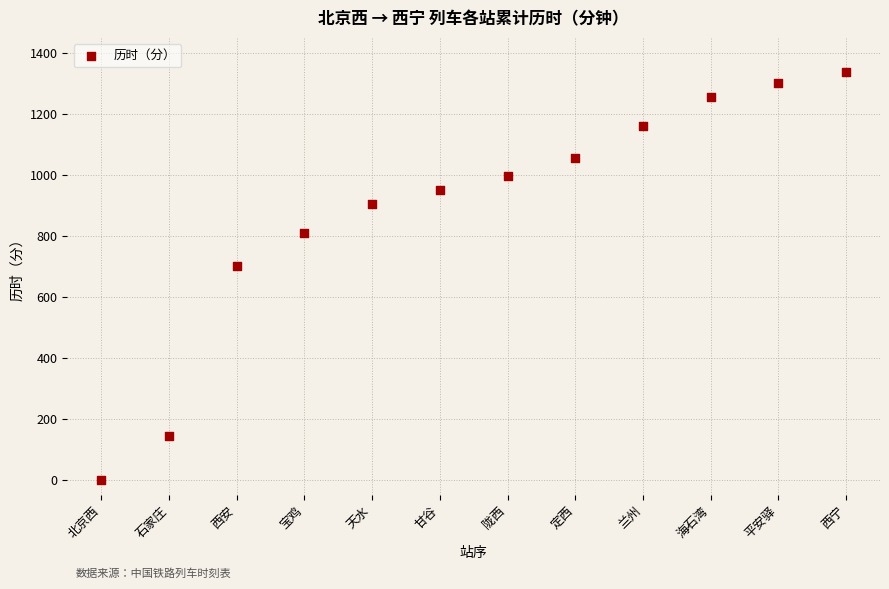

What is the average Y value?

885